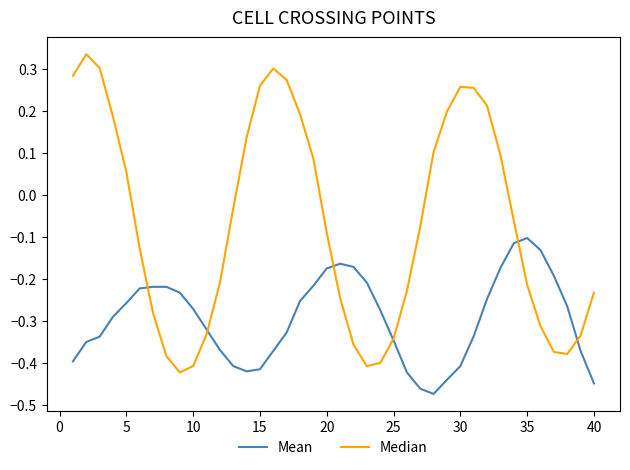

What are all the series names shown in the legend?

Mean, Median